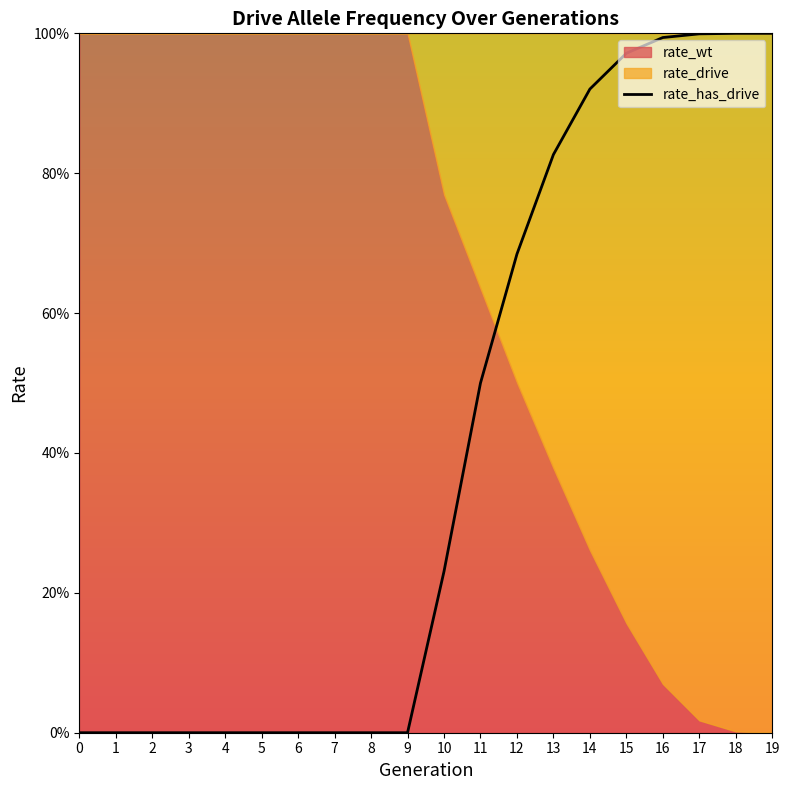

What is the difference between the rate_has_drive values at 12 and 11?

0.2